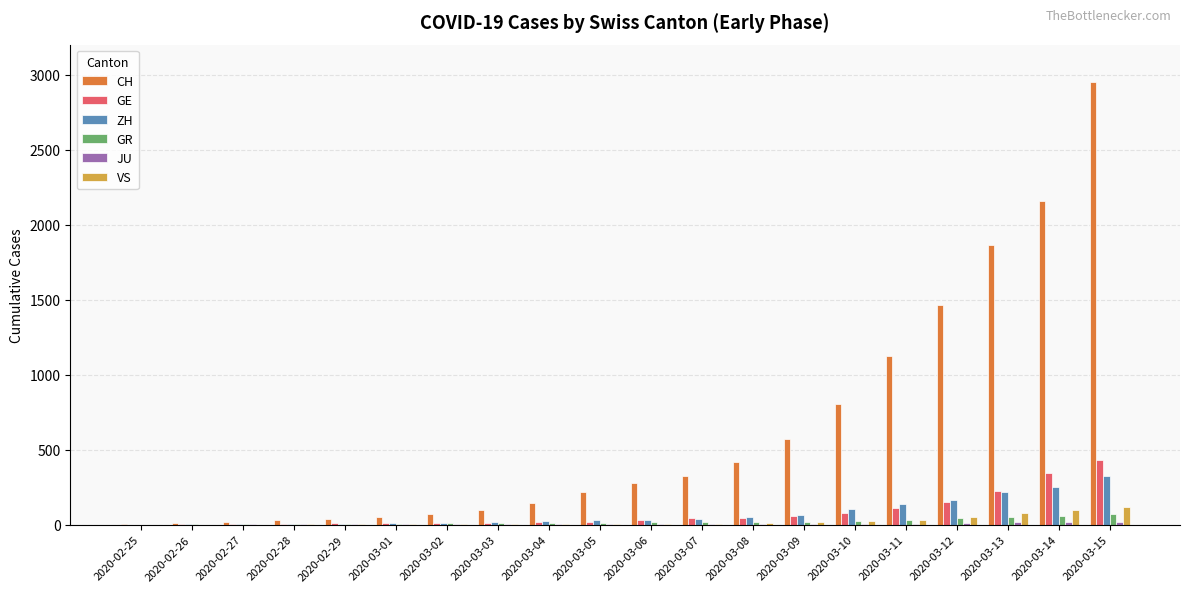

What is the approximate value of GR at 2020-03-12, to the nearest 10?

40